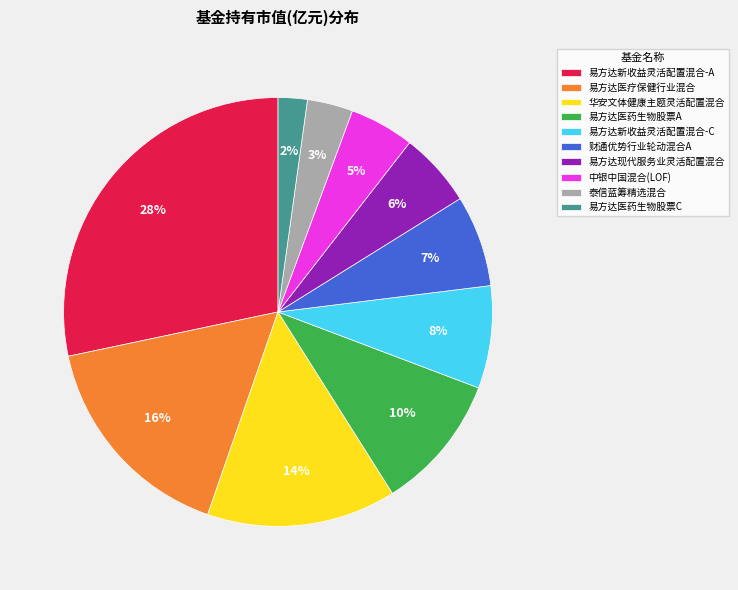

Rank the categories by value from lowest to highest.

易方达医药生物股票C, 泰信蓝筹精选混合, 中银中国混合(LOF), 易方达现代服务业灵活配置混合, 财通优势行业轮动混合A, 易方达新收益灵活配置混合-C, 易方达医药生物股票A, 华安文体健康主题灵活配置混合, 易方达医疗保健行业混合, 易方达新收益灵活配置混合-A